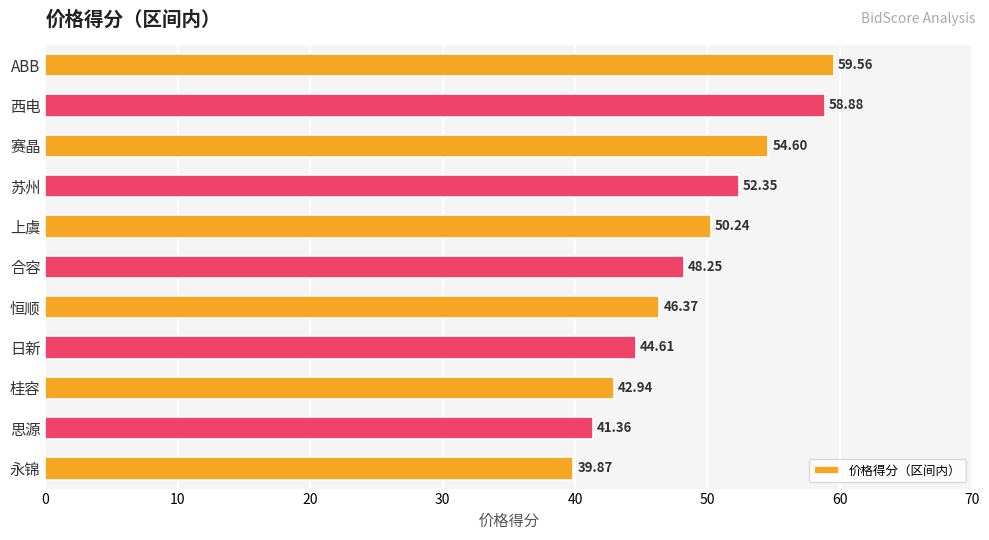

What is the sum of all values?

539.0